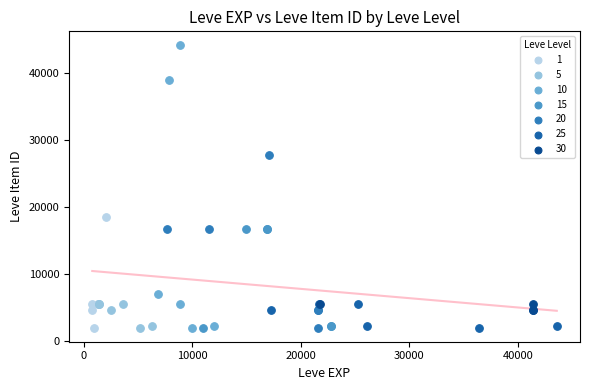

Which series reaches the maximum Y coordinate?

10